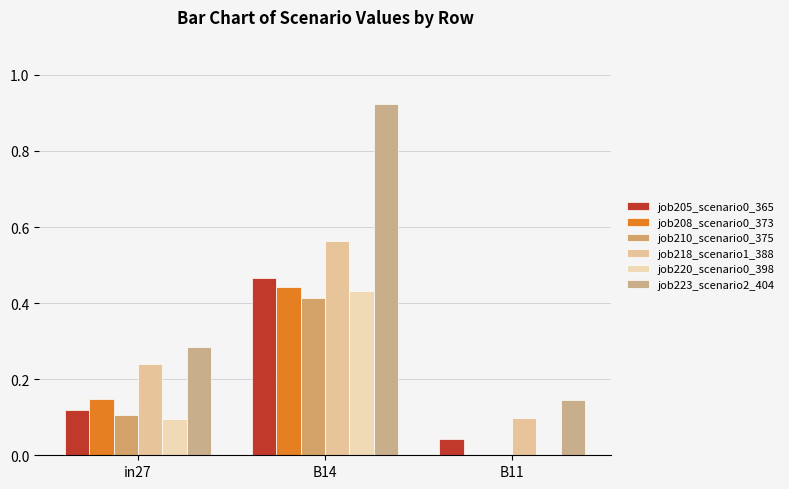

What is the difference between the maximum and minimum values in the job208_scenario0_373 series?

0.4